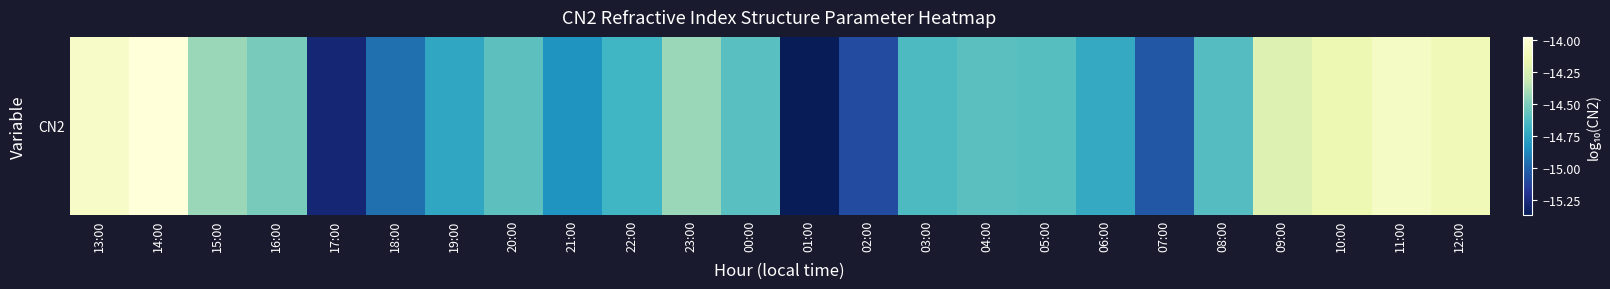

Count the number of categories in the chart.

24